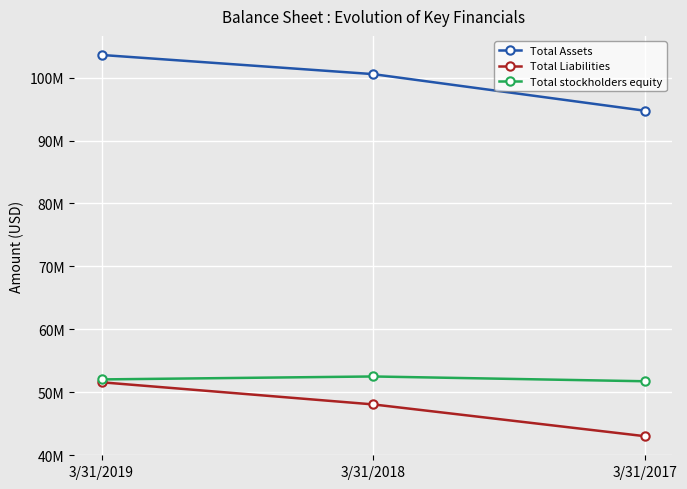

At which category is the sum across all series the highest?

3/31/2019